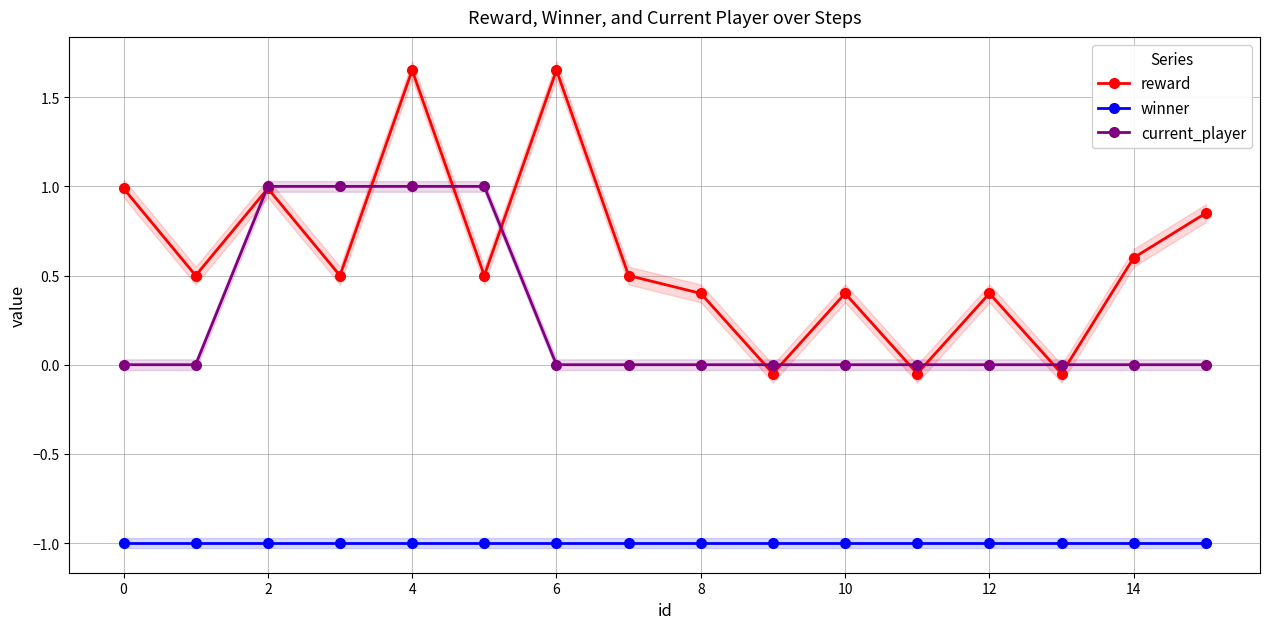

True or false: reward has more than 1 points higher than both neighbors.

True